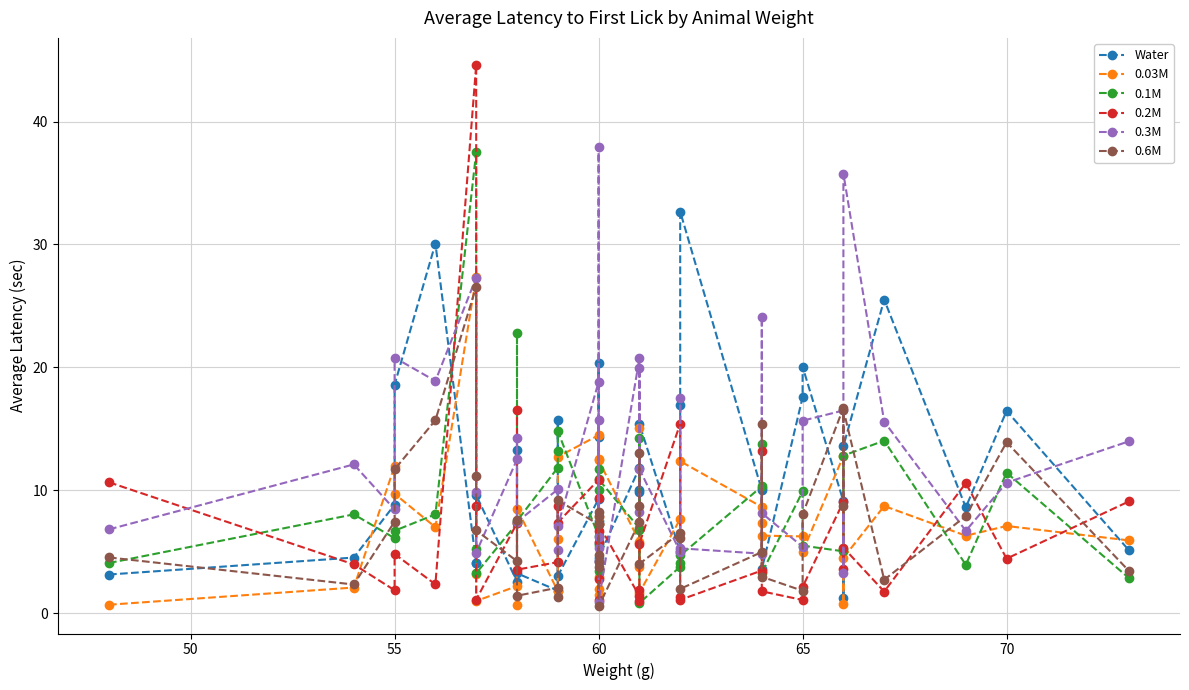

What is the greatest value displayed?

44.6